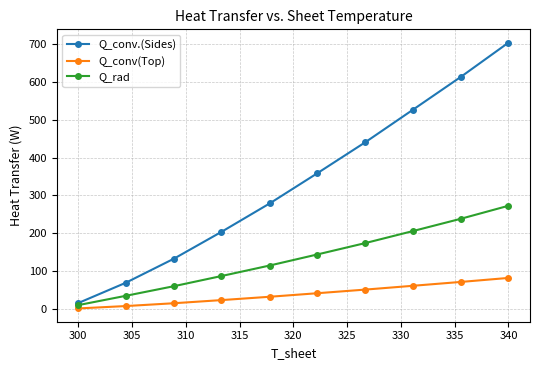

What is the maximum value shown in the chart?

703.5